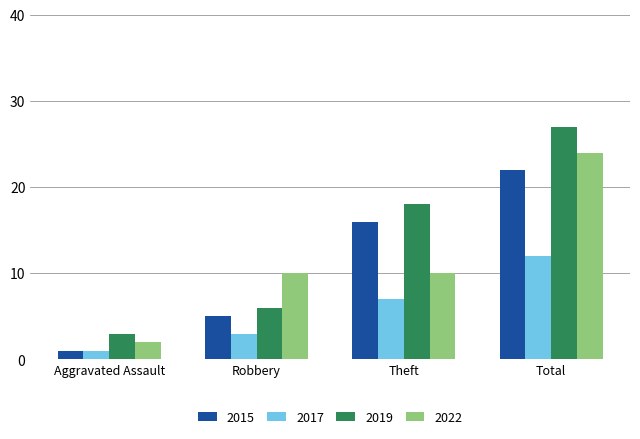

Reading right to left, what are all the values shown in this chart?

2015: Total=22	Theft=16	Robbery=5	Aggravated Assault=1
2017: Total=12	Theft=7	Robbery=3	Aggravated Assault=1
2019: Total=27	Theft=18	Robbery=6	Aggravated Assault=3
2022: Total=24	Theft=10	Robbery=10	Aggravated Assault=2